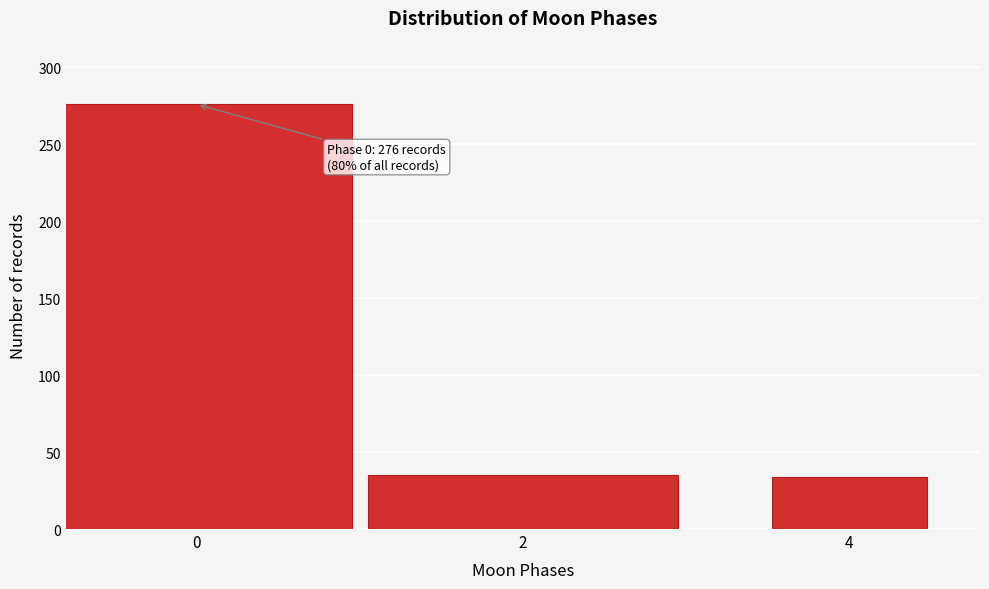

What is the minimum value shown in the chart?

34